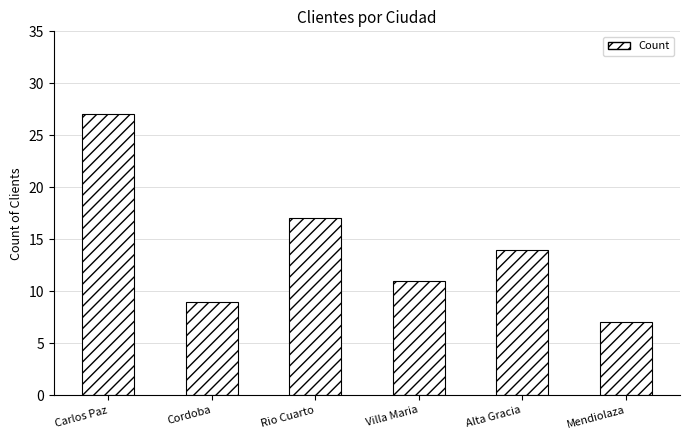

The chart shows a value of 17 at Rio Cuarto. True or false?

True